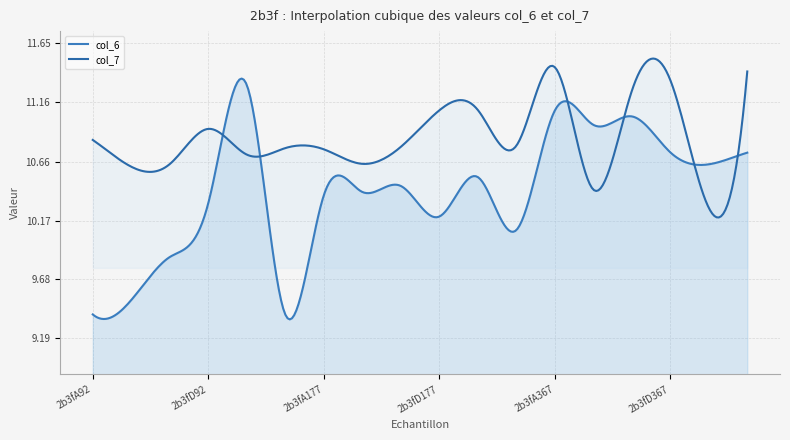

Reading left to right, extract all data points from this chart.

col_6: 2b3fA92=9.4	2b3fB92=9.5	2b3fC92=9.9	2b3fD92=10.3	2b3fE92=11.3	2b3fF92=9.4	2b3fA177=10.4	2b3fB177=10.4	2b3fC177=10.5	2b3fD177=10.2	2b3fE177=10.5	2b3fF177=10.1	2b3fA367=11.1	2b3fB367=11.0	2b3fC367=11.0	2b3fD367=10.7	2b3fE367=10.6	2b3fF367=10.7
col_7: 2b3fA92=10.8	2b3fB92=10.6	2b3fC92=10.6	2b3fD92=10.9	2b3fE92=10.7	2b3fF92=10.8	2b3fA177=10.8	2b3fB177=10.6	2b3fC177=10.8	2b3fD177=11.1	2b3fE177=11.1	2b3fF177=10.8	2b3fA367=11.4	2b3fB367=10.4	2b3fC367=11.2	2b3fD367=11.3	2b3fE367=10.3	2b3fF367=11.4